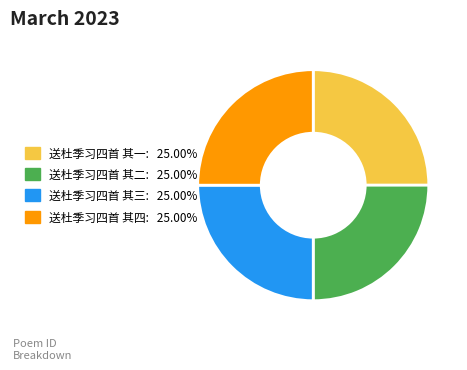

True or false: 送杜季习四首 其四 accounts for 38% of the total.

False